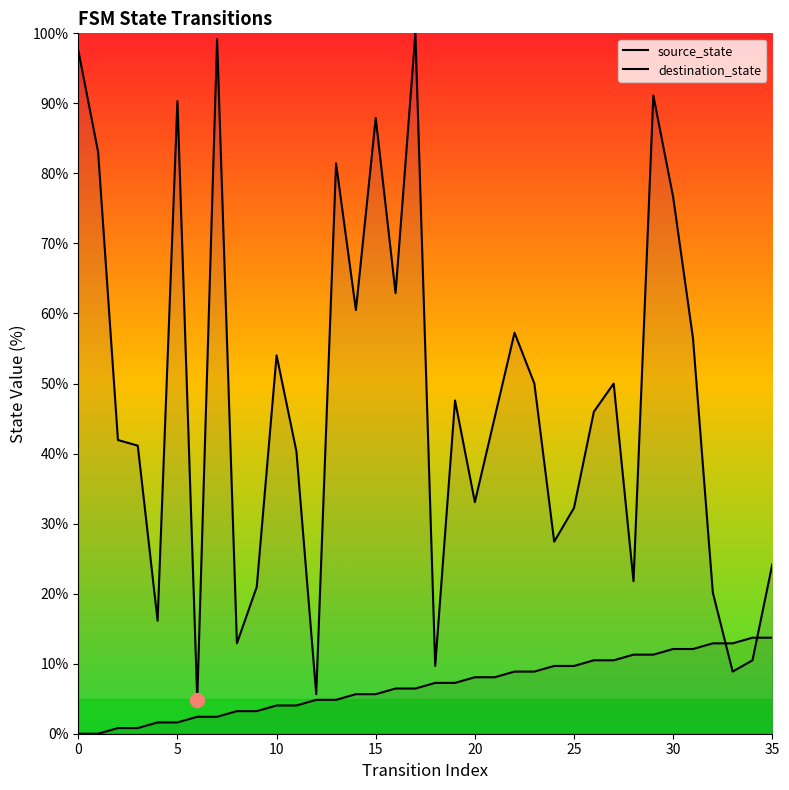

Reading left to right, extract all data points from this chart.

source_state: 0=0.0	1=0.0	2=0.8	3=0.8	4=1.6	5=1.6	6=2.4	7=2.4	8=3.2	9=3.2	10=4.0	11=4.0	12=4.8	13=4.8	14=5.6	15=5.6	16=6.5	17=6.5	18=7.3	19=7.3	20=8.1	21=8.1	22=8.9	23=8.9	24=9.7	25=9.7	26=10.5	27=10.5	28=11.3	29=11.3	30=12.1	31=12.1	32=12.9	33=12.9	34=13.7	35=13.7
destination_state: 0=97.6	1=83.1	2=41.9	3=41.1	4=16.1	5=90.3	6=4.8	7=99.2	8=12.9	9=21.0	10=54.0	11=40.3	12=5.6	13=81.5	14=60.5	15=87.9	16=62.9	17=100.0	18=9.7	19=47.6	20=33.1	21=45.2	22=57.3	23=50.0	24=27.4	25=32.3	26=46.0	27=50.0	28=21.8	29=91.1	30=76.6	31=56.5	32=20.2	33=8.9	34=10.5	35=24.2